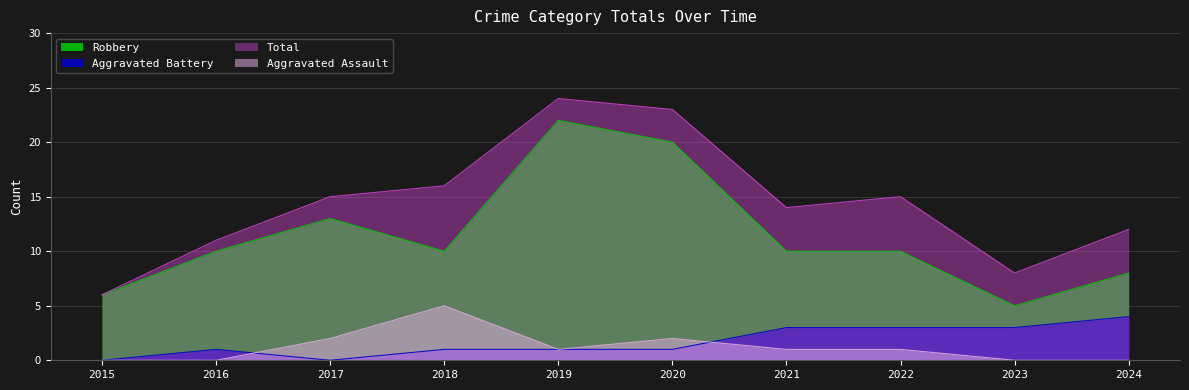

Reading right to left, transcribe all the data shown in this chart.

Aggravated Assault: 0	0	1	1	2	1	5	2	0	0
Aggravated Battery: 4	3	3	3	1	1	1	0	1	0
Robbery: 8	5	10	10	20	22	10	13	10	6
Total: 12	8	15	14	23	24	16	15	11	6